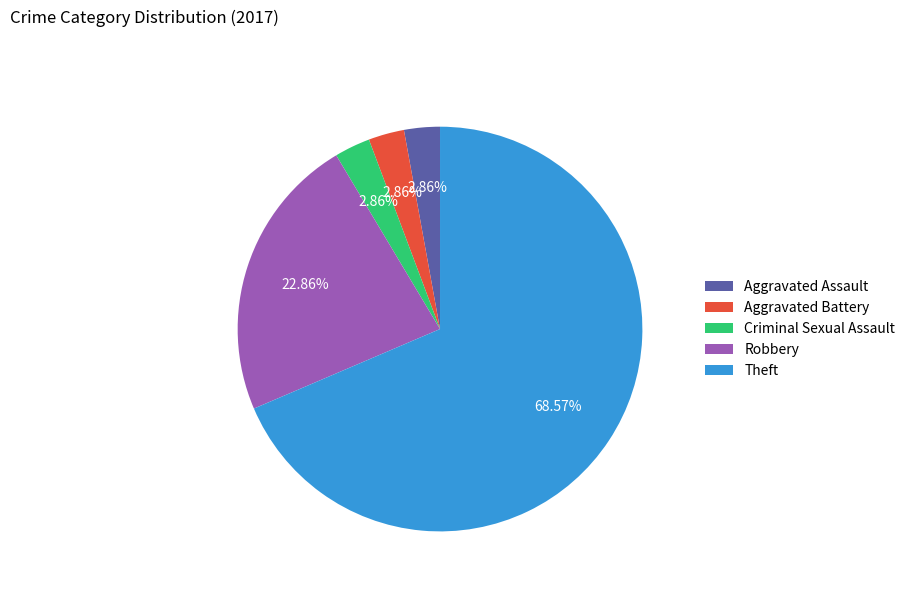

True or false: Criminal Sexual Assault accounts for 14% of the total.

False